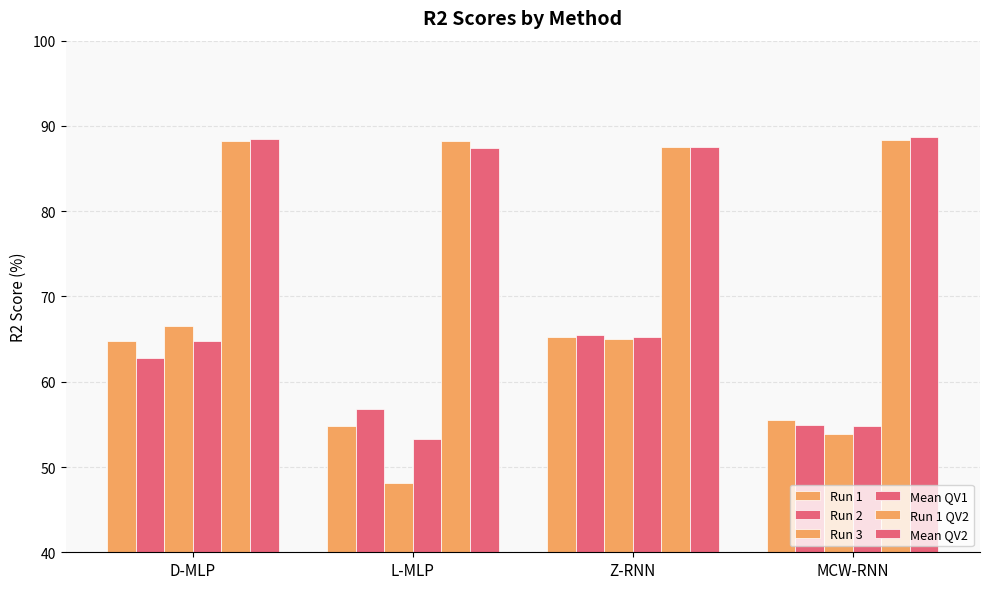

Between L-MLP and Z-RNN, which series saw the biggest shift?

Run 3